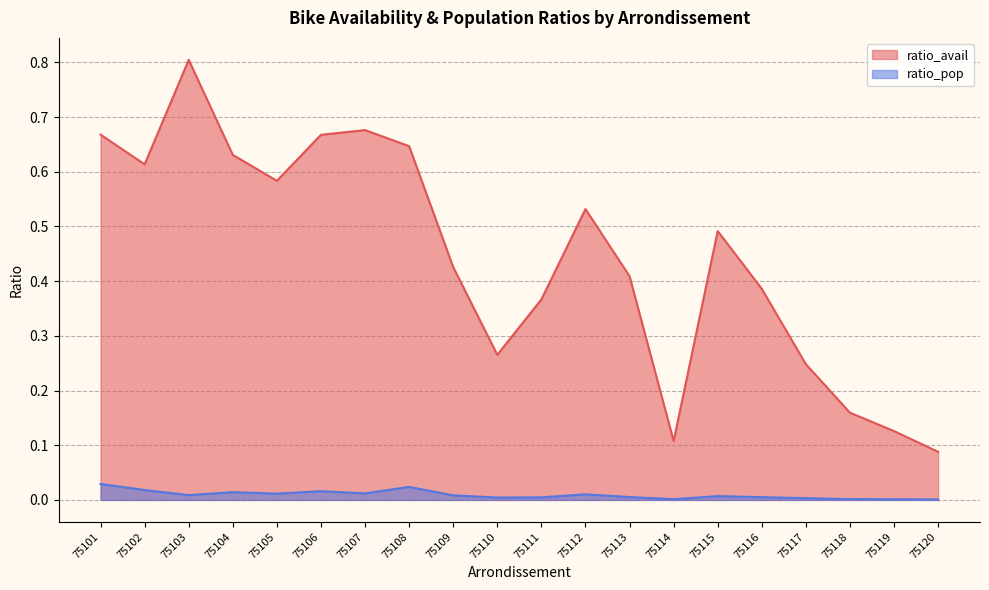

True or false: ratio_pop and ratio_avail intersect in this chart.

False